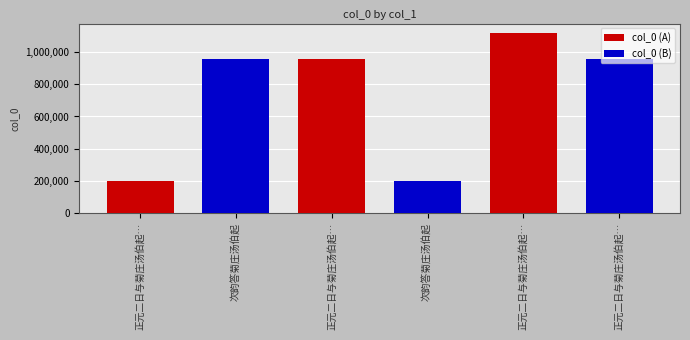

What is the label of the 5th bar from the right?

次韵答菊庄汤伯起